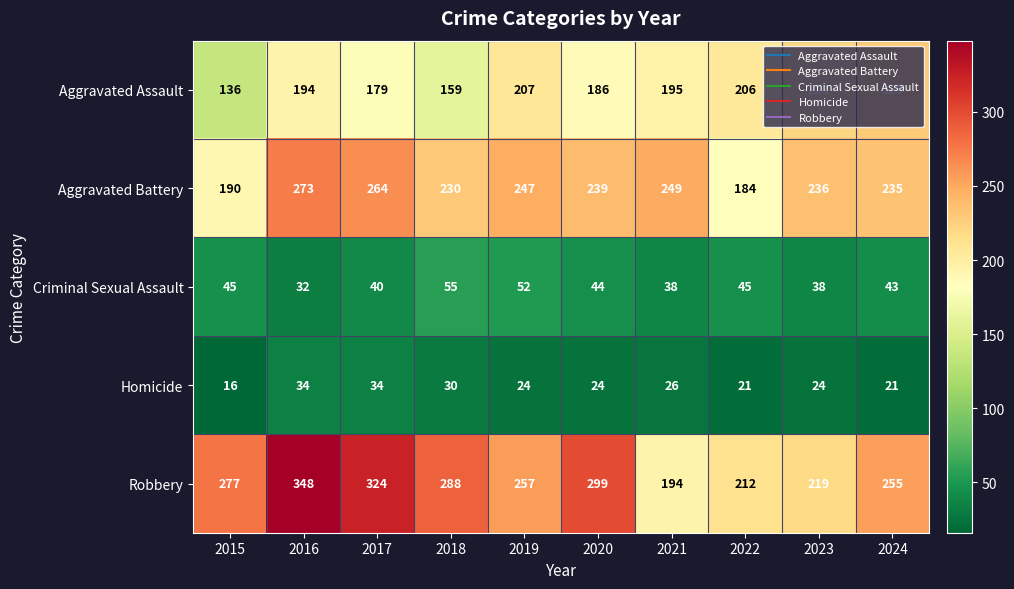

Which series has the largest total across all categories?

Robbery